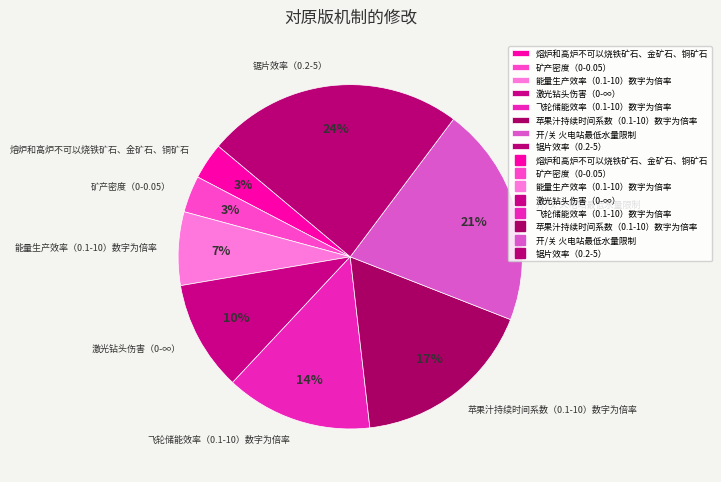

Is it true that 锯片效率（0.2-5） is 24% of the pie?

True